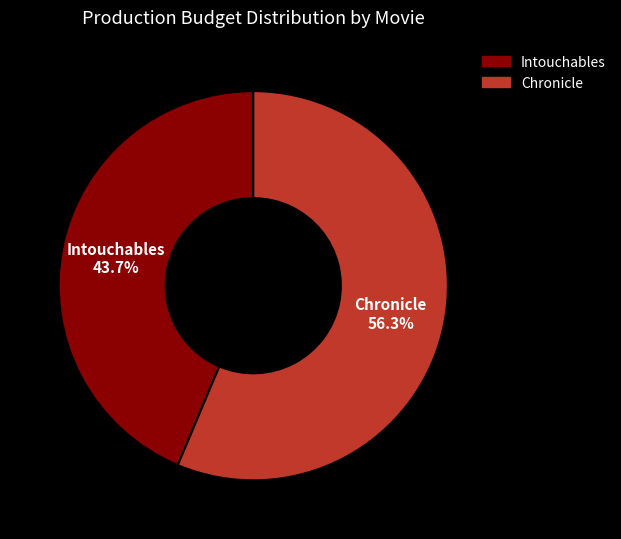

Is Intouchables the majority of the pie?

No